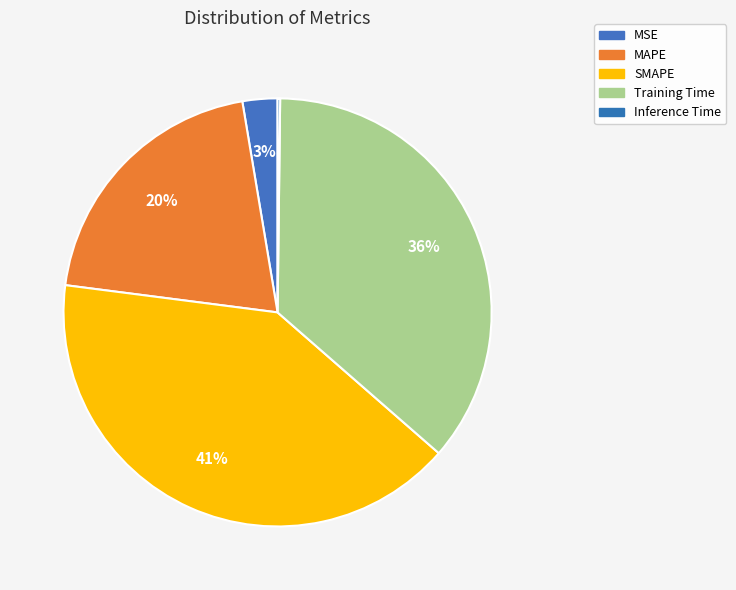

Is it true that MSE is 3% of the pie?

True